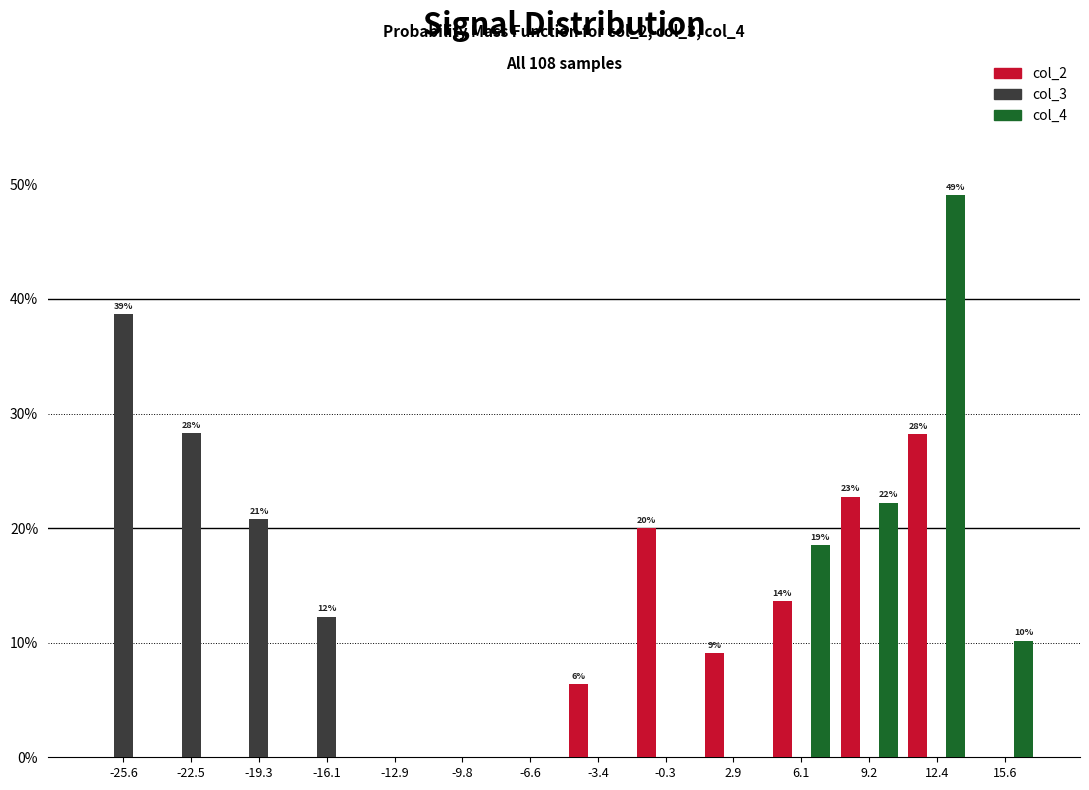

In the col_2 series, which range on the x-axis has the tallest bar?

11.0 to 14.0